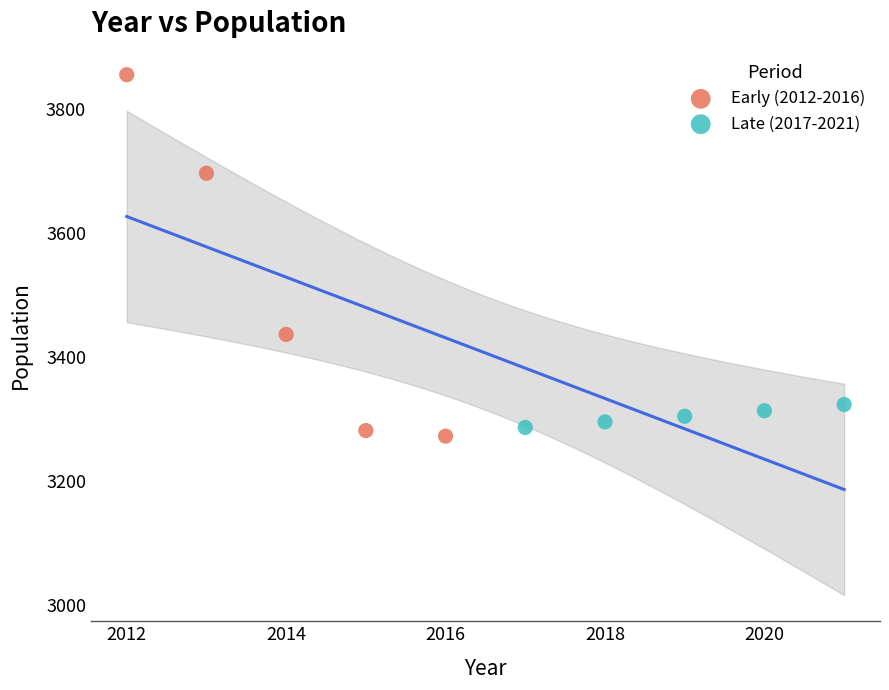

Which series reaches the maximum Y coordinate?

Early (2012-2016)